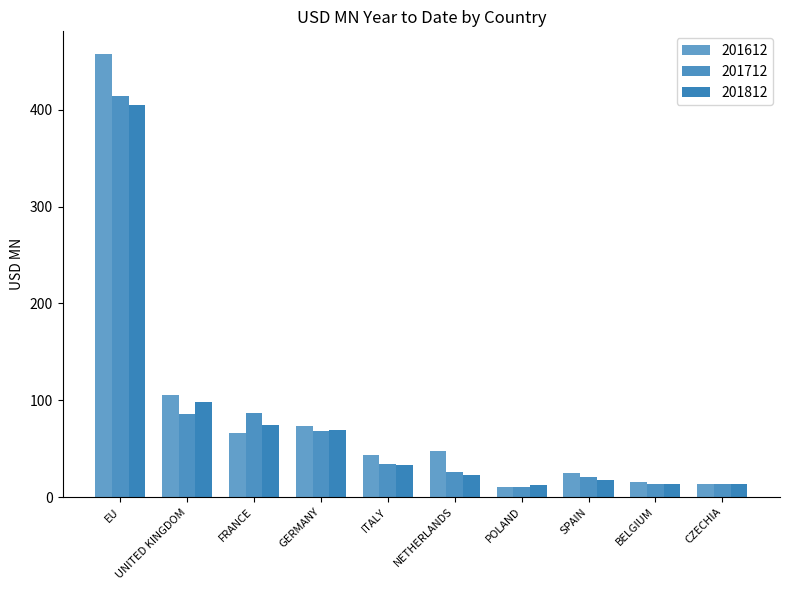

Rank the categories by 201812 value from lowest to highest.

POLAND, CZECHIA, BELGIUM, SPAIN, NETHERLANDS, ITALY, GERMANY, FRANCE, UNITED KINGDOM, EU